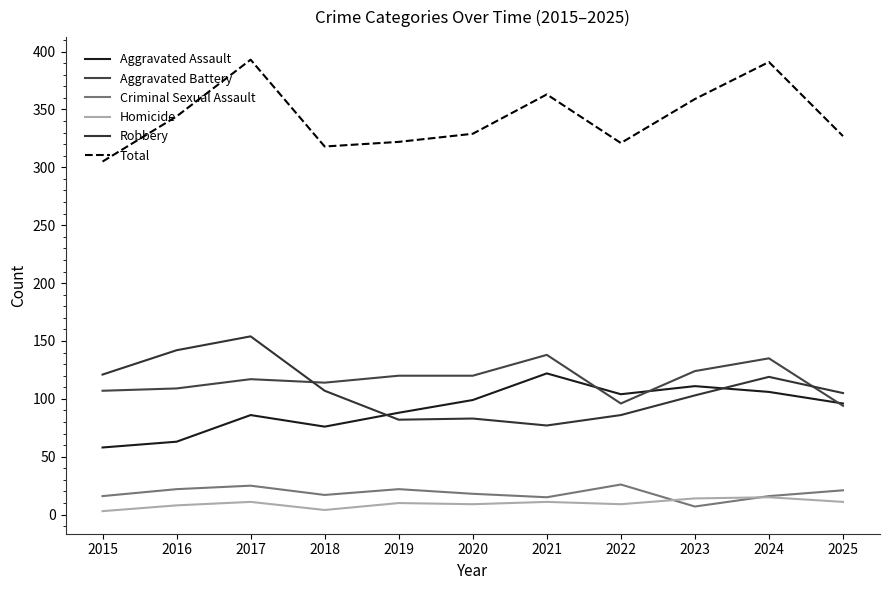

True or false: Criminal Sexual Assault and Total intersect in this chart.

False